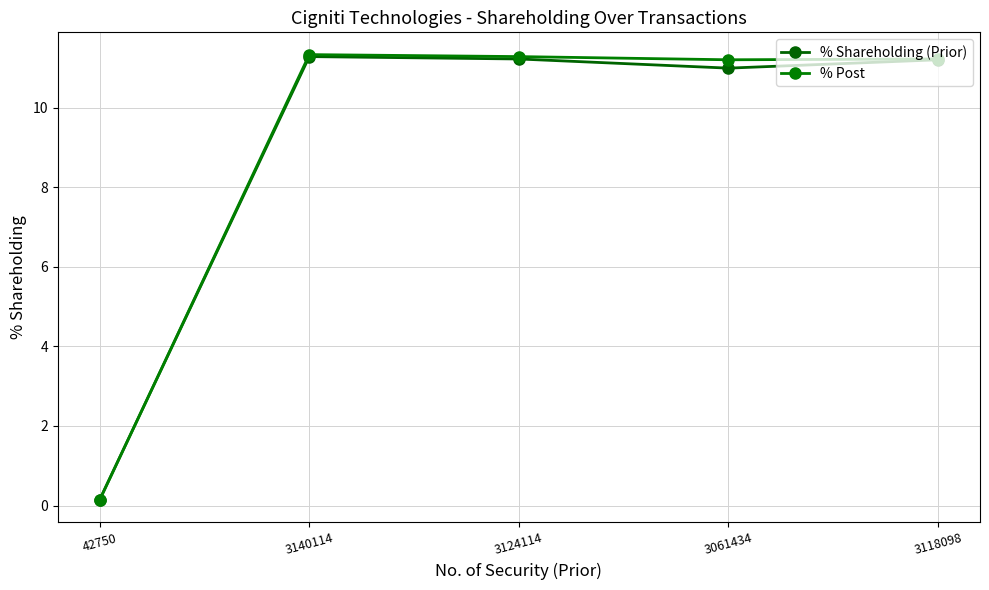

Count the number of categories in the chart.

5